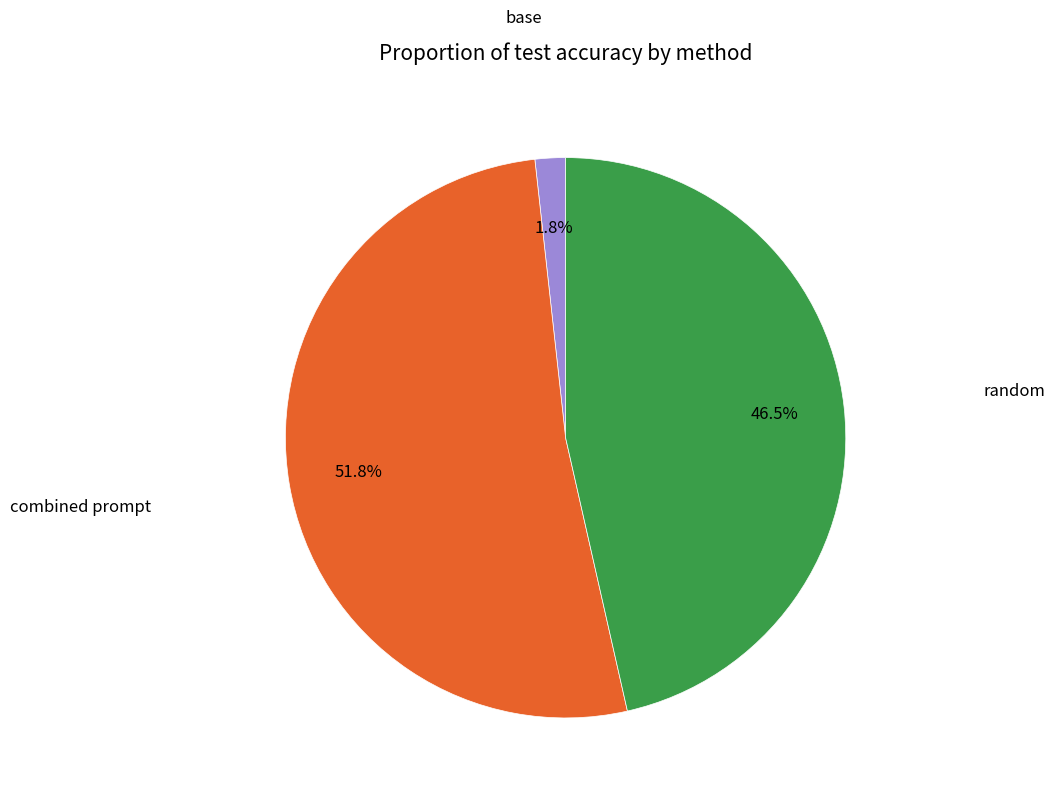

Is there any slice that represents more than half of the pie?

Yes